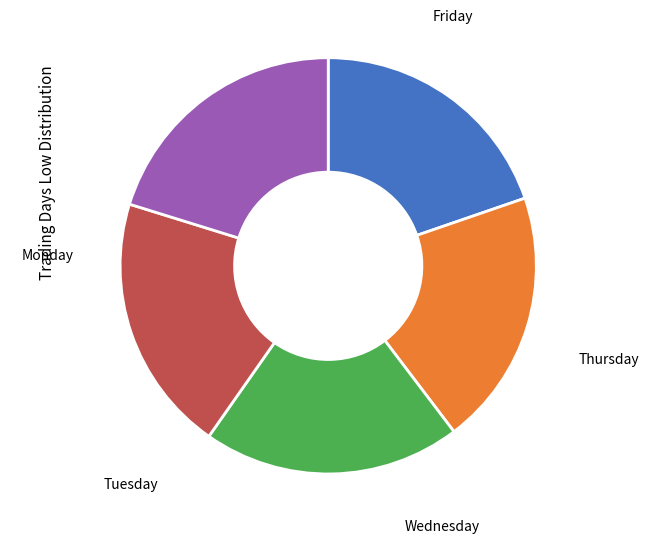

The Wednesday slice represents 20% of the pie. True or false?

True